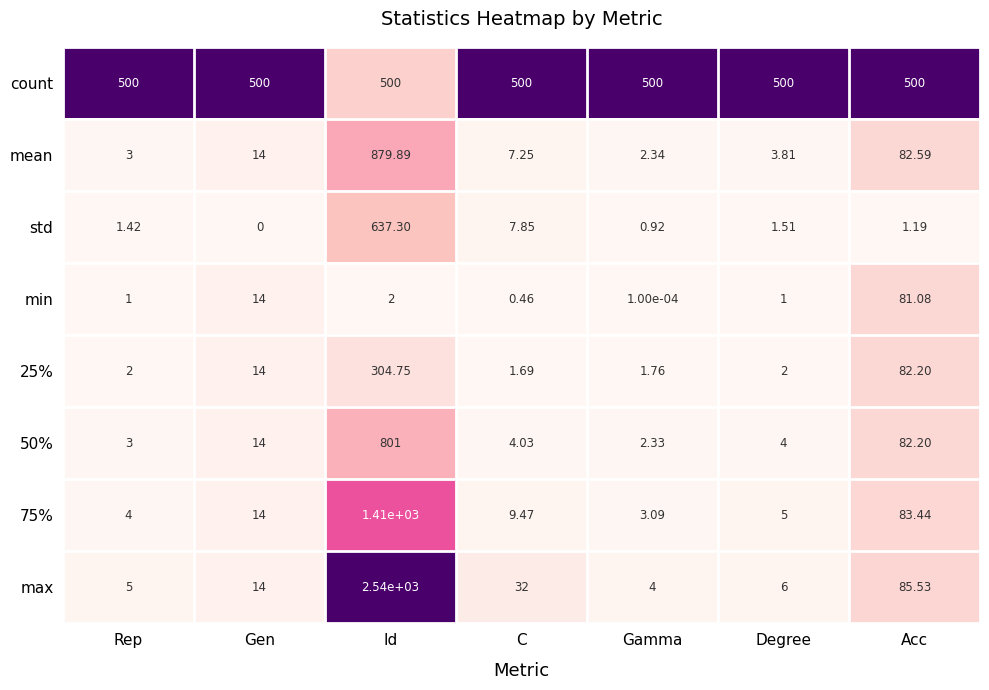

At how many categories does at least one series exceed 0?

7